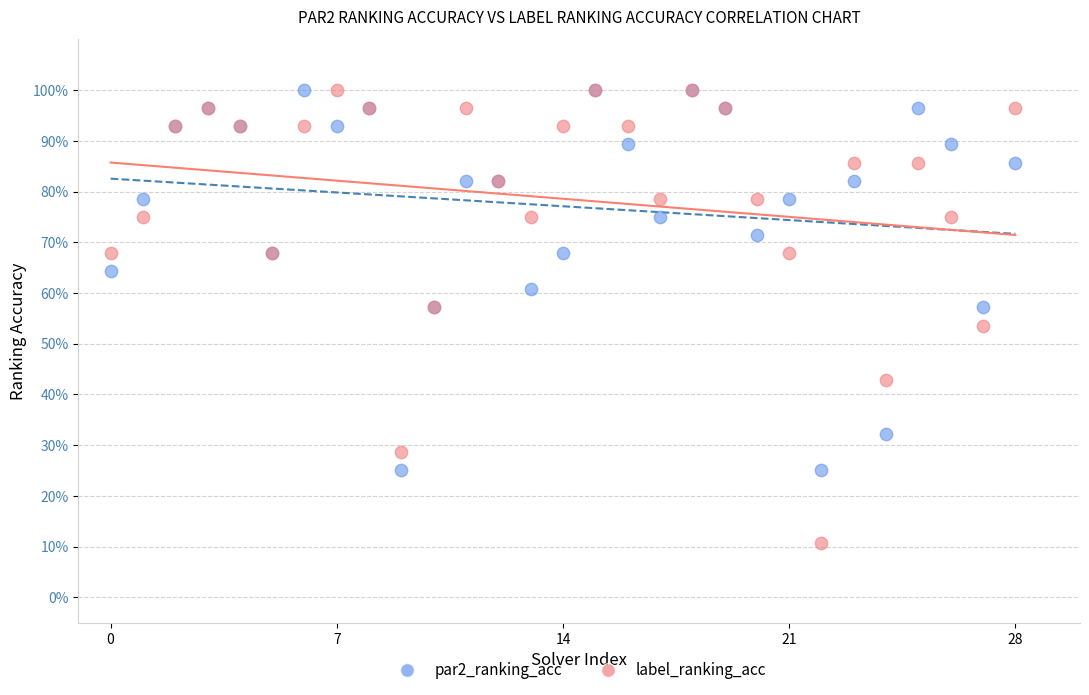

What are all the series names shown in the legend?

par2_ranking_acc, label_ranking_acc